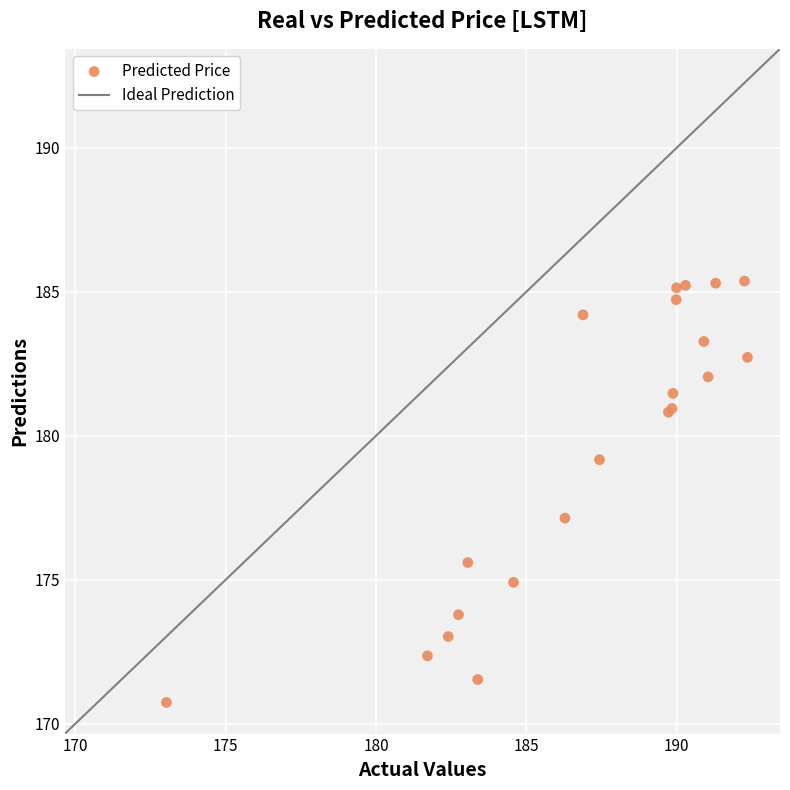

What Y value in the scatter plot is closest to 178?

177.1